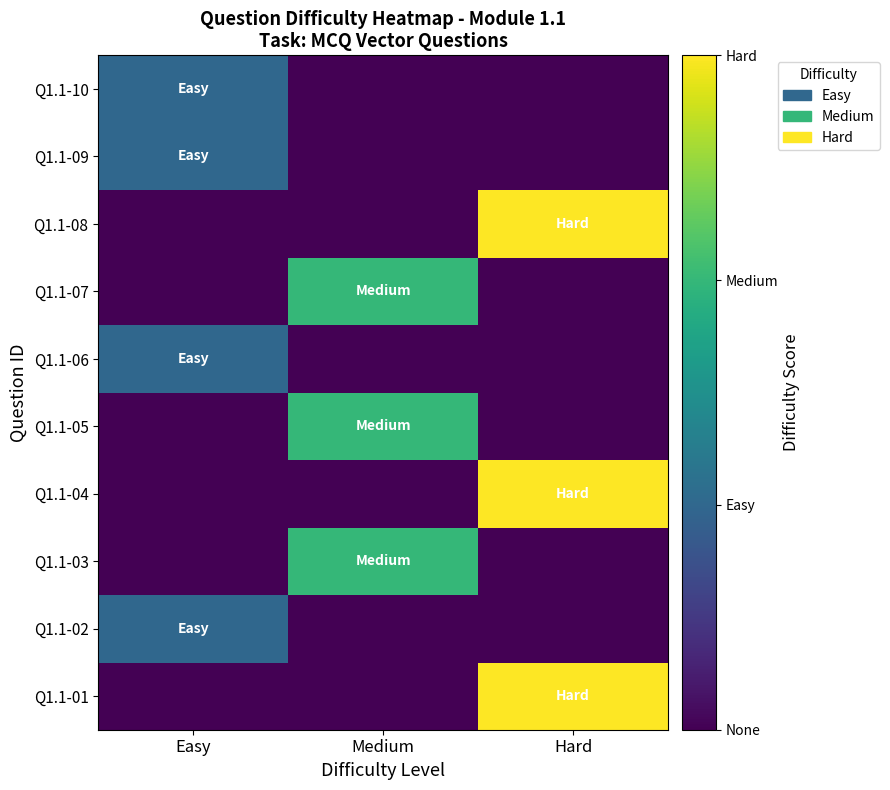

Count the number of categories in the chart.

3